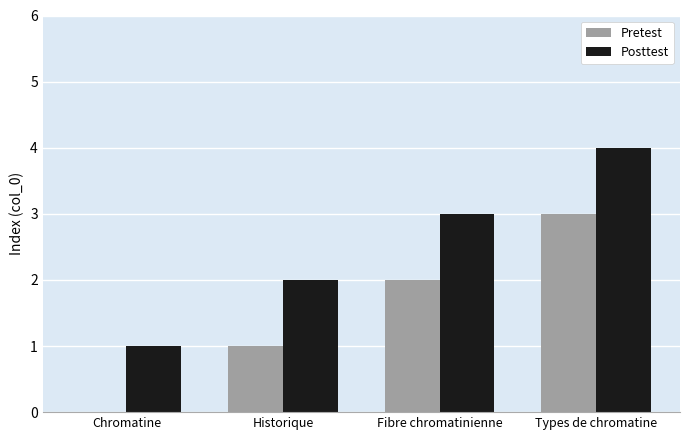

What is the sum of the Posttest values at Fibre chromatinienne and Historique?

5